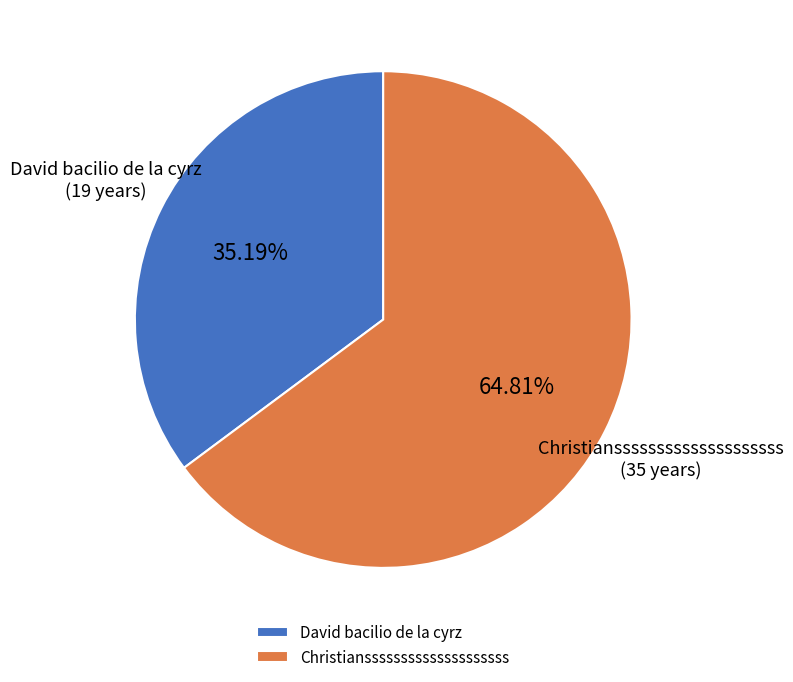

What percentage is the David bacilio de la cyrz slice, to the nearest percent?

35%